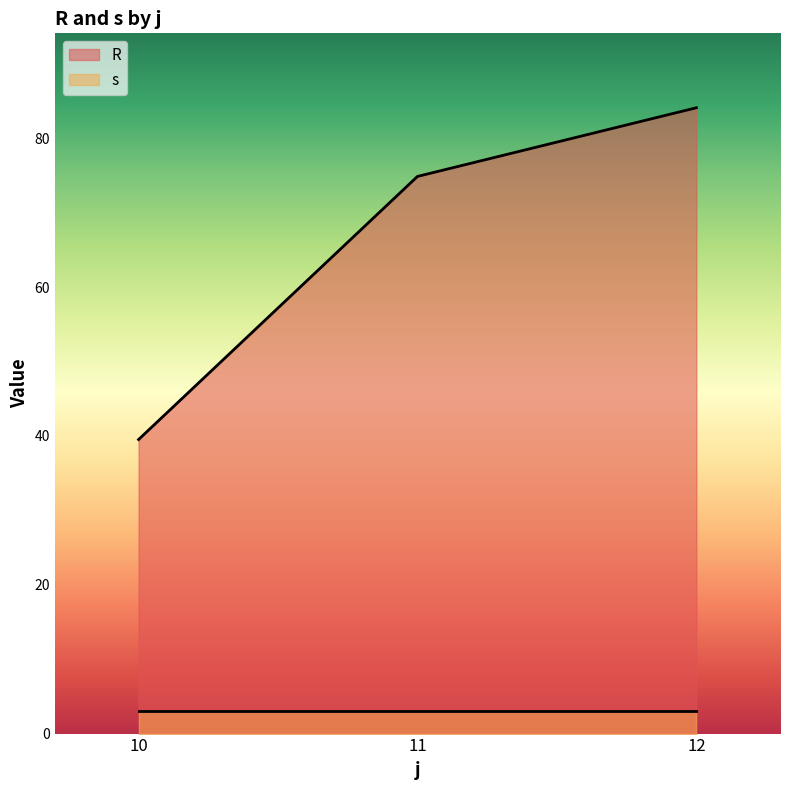

What is the difference between the R values at 10 and 12?

44.6